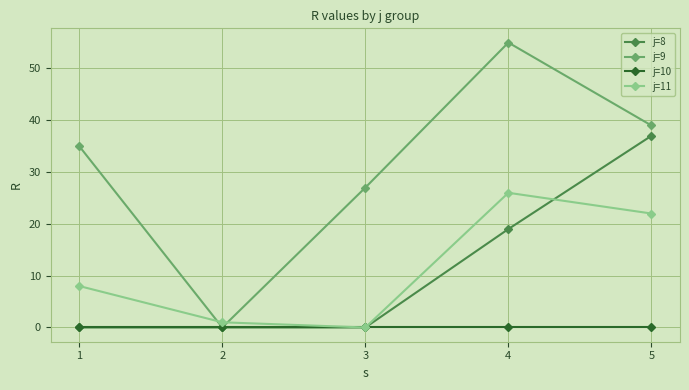

Reading right to left, what are all the values shown in this chart?

j=8: 5=37	4=19	3=0	2=0	1=0
j=9: 5=39	4=55	3=27	2=0	1=35
j=10: 5=0	4=0	3=0	2=0	1=0
j=11: 5=22	4=26	3=0	2=1	1=8